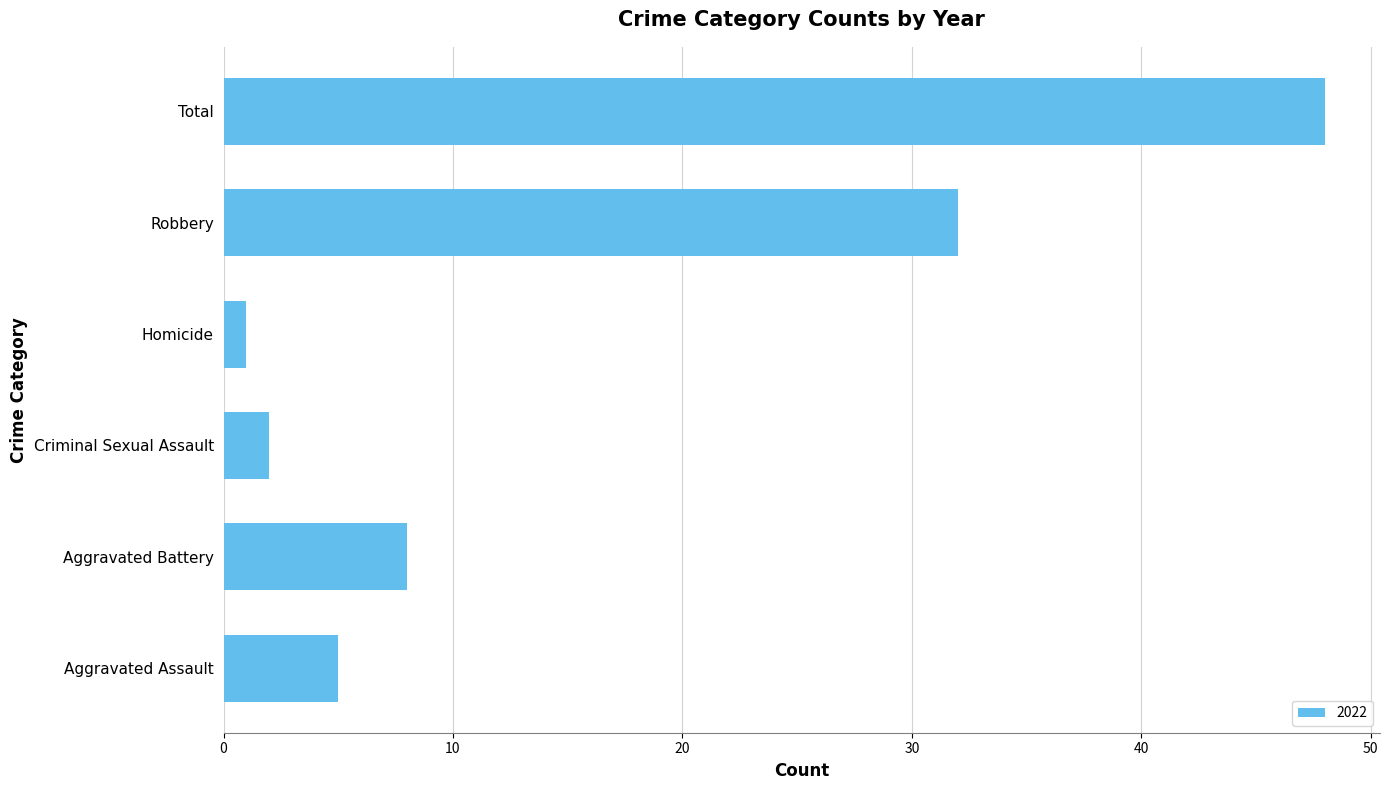

Read the value at Robbery.

32